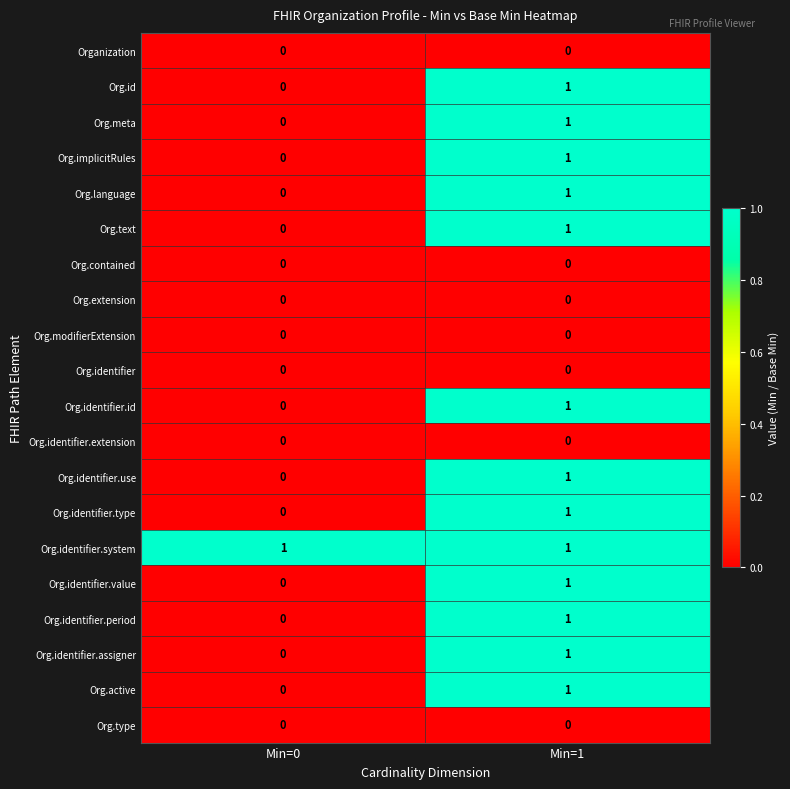

At which category is the sum across all series the highest?

Min=1